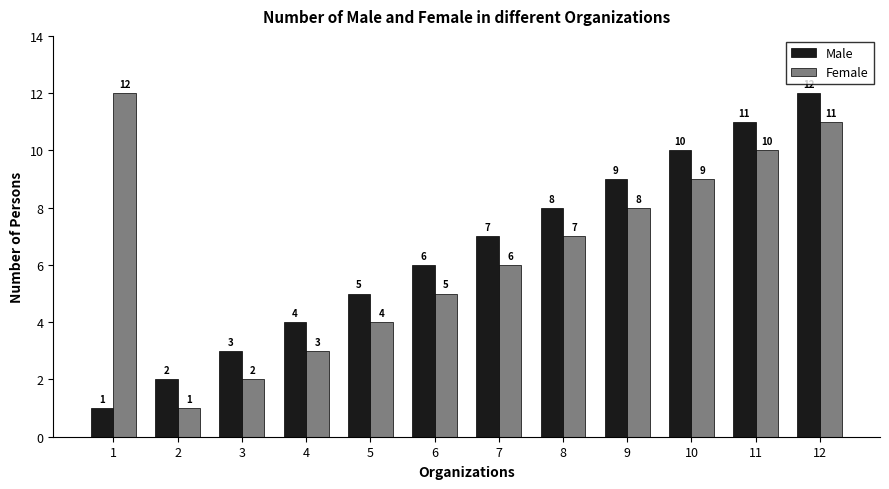

Where does the Female series first go above 7?

1